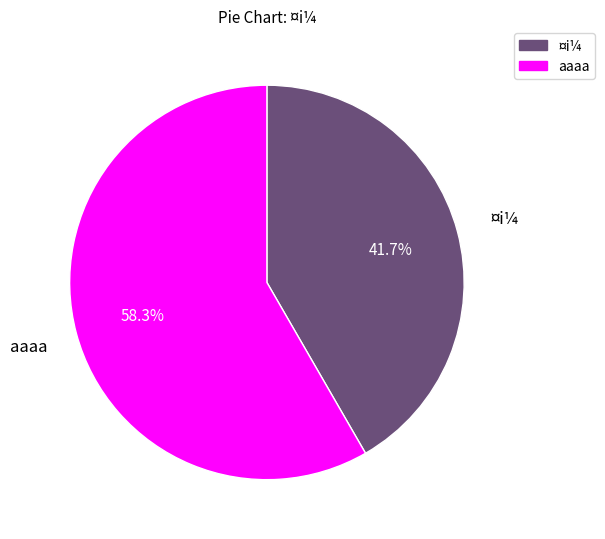

Is there a majority slice in this chart?

Yes